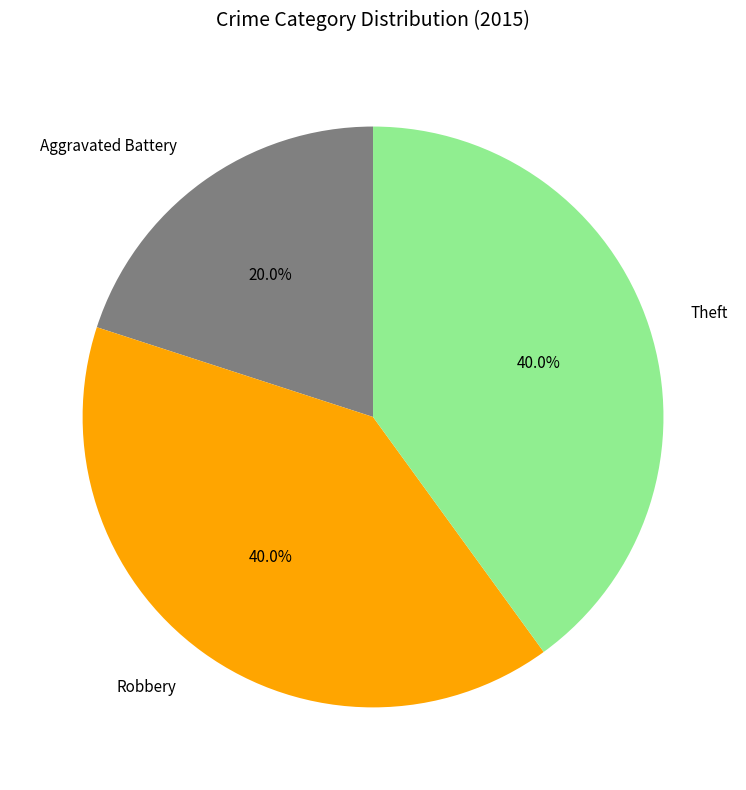

Is it true that Robbery is 46% of the pie?

False